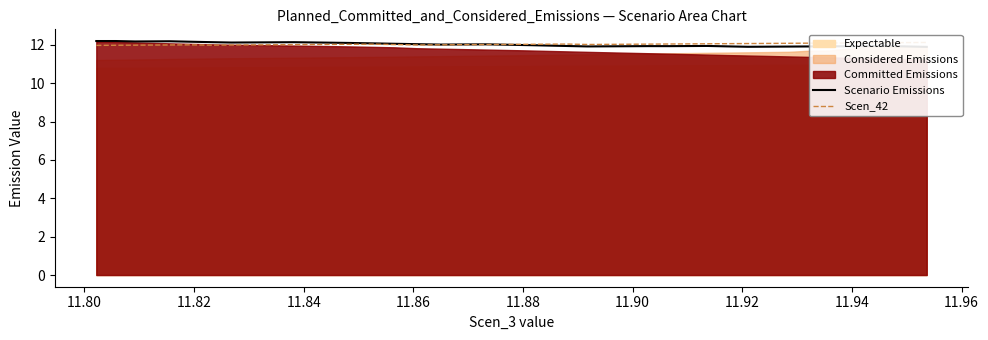

What is the label of the 39th point from the right?

11.80